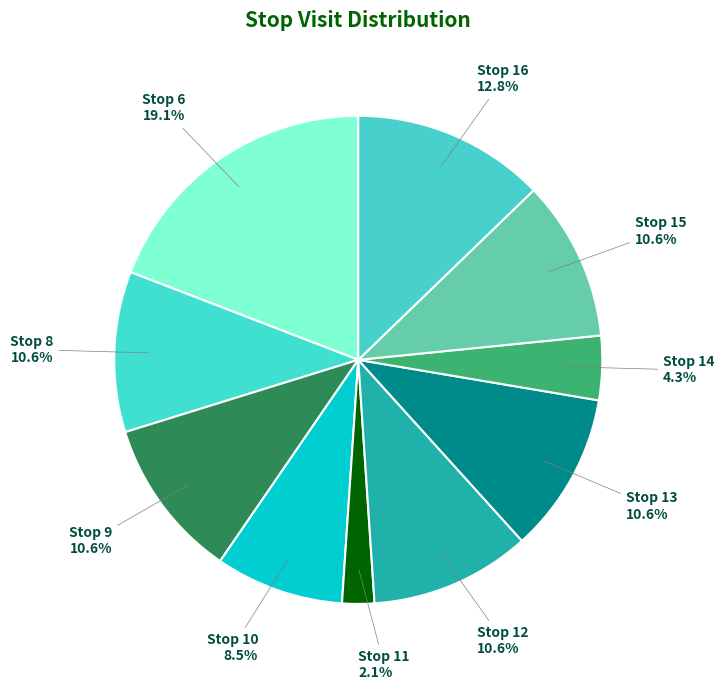

Count the number of slices in the pie.

10